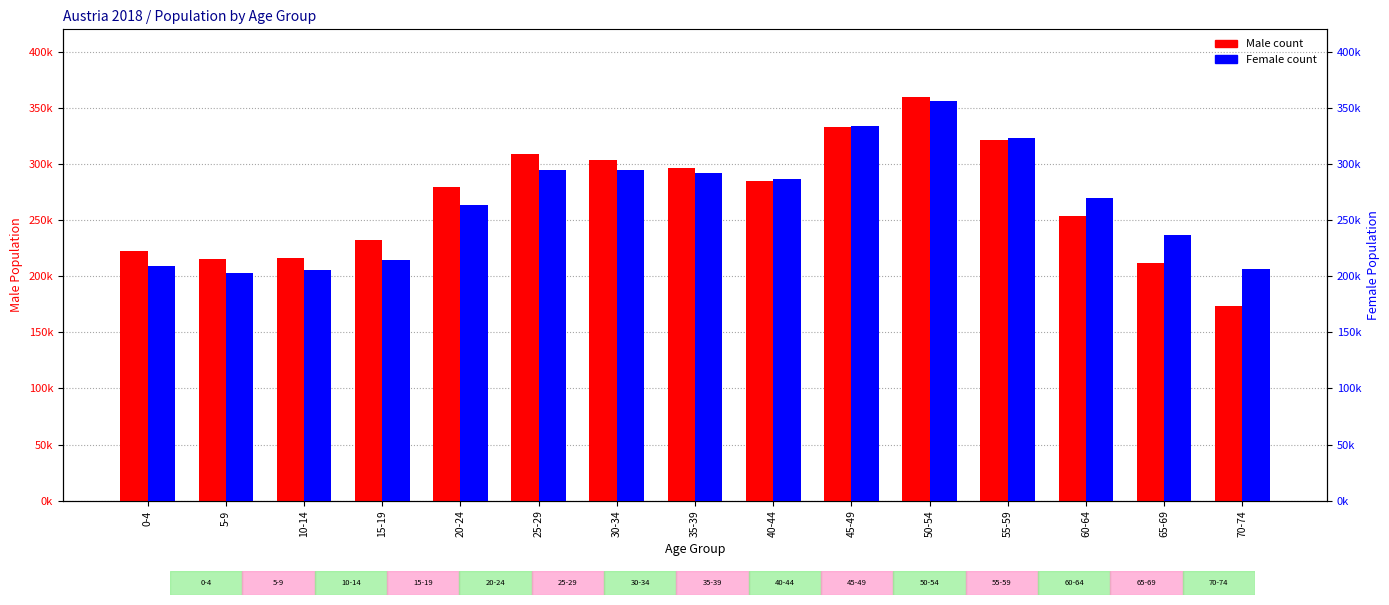

Which label corresponds to the smallest value in the chart?

70-74